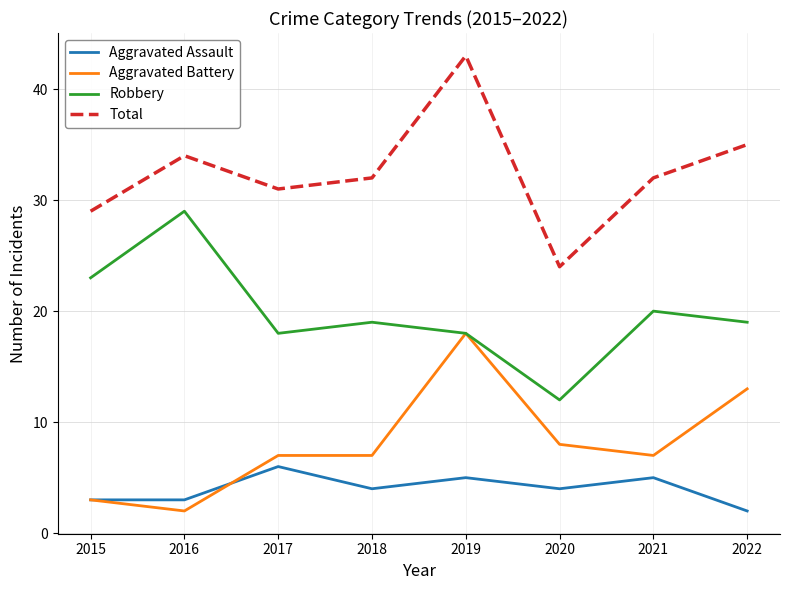

Is it true that Aggravated Battery equals 1 at 2015?

False